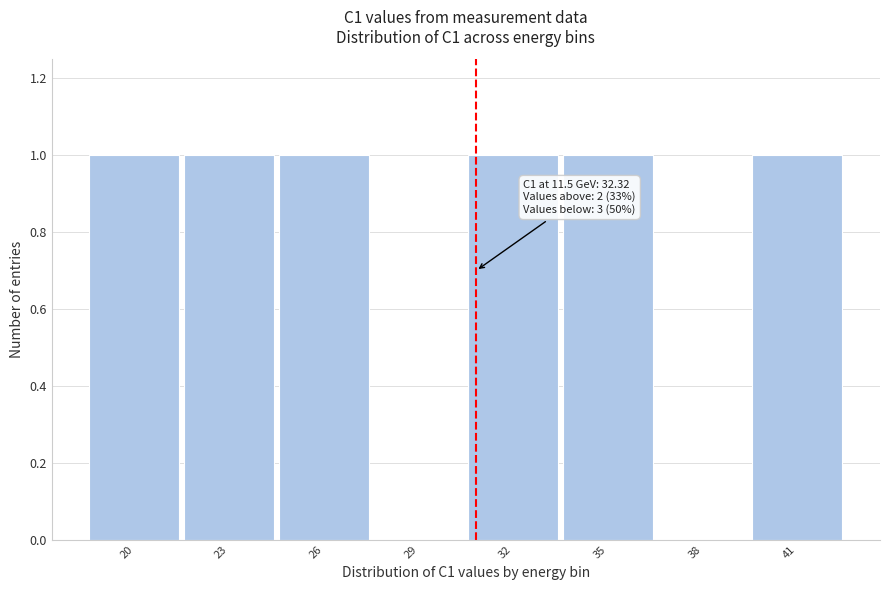

Reading left to right, list all the values displayed in this chart.

20=1	23=1	26=1	29=0	32=1	35=1	38=0	41=1